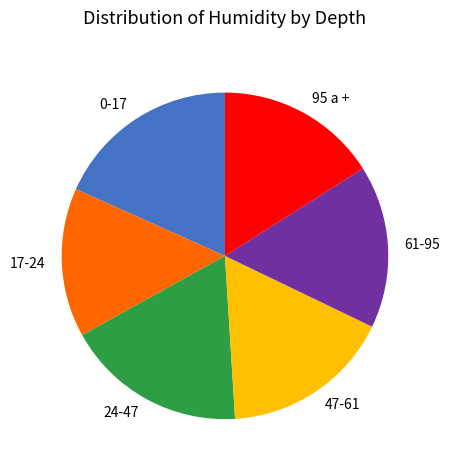

Combined, do 47-61 and 61-95 account for over 50%?

No